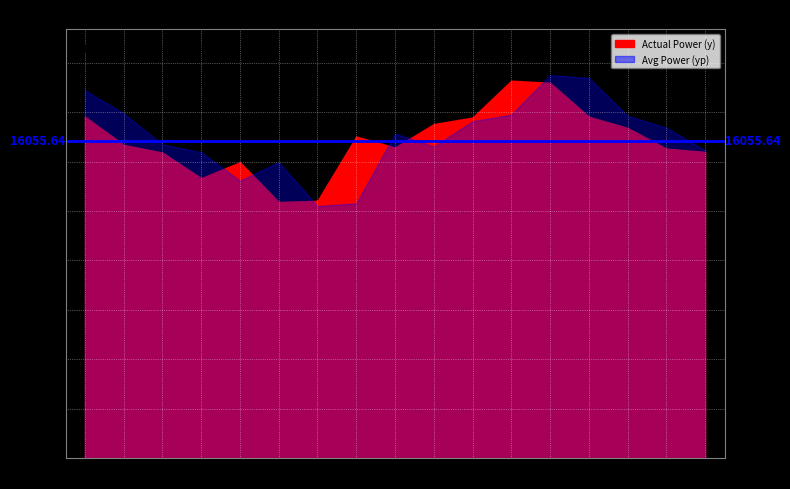

What is the difference between the yp values at 0 and 3?

3125.4